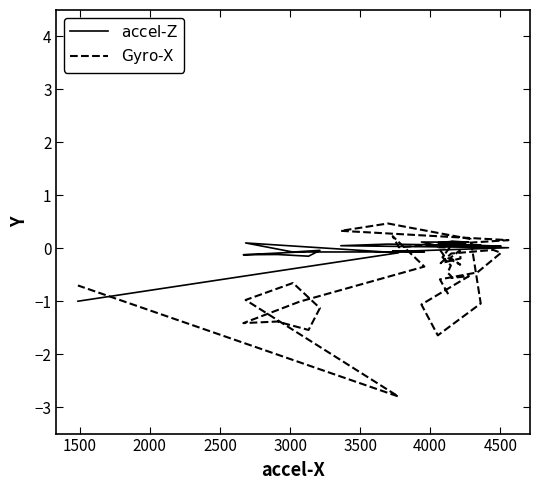

What is the difference between the maximum and minimum values in the $\mathrm{Gyro\text{-}X}$ series?

3.3